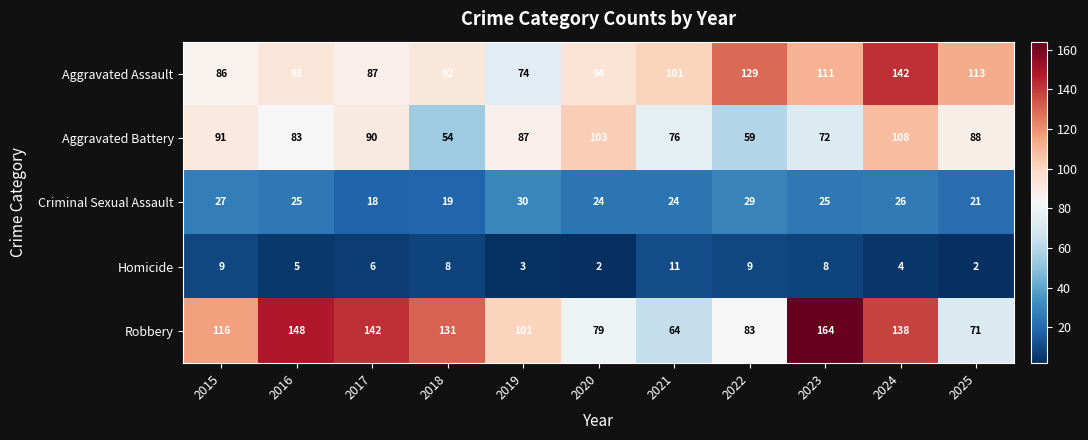

List the series in order of their peak value, lowest first.

Homicide, Criminal Sexual Assault, Aggravated Battery, Aggravated Assault, Robbery